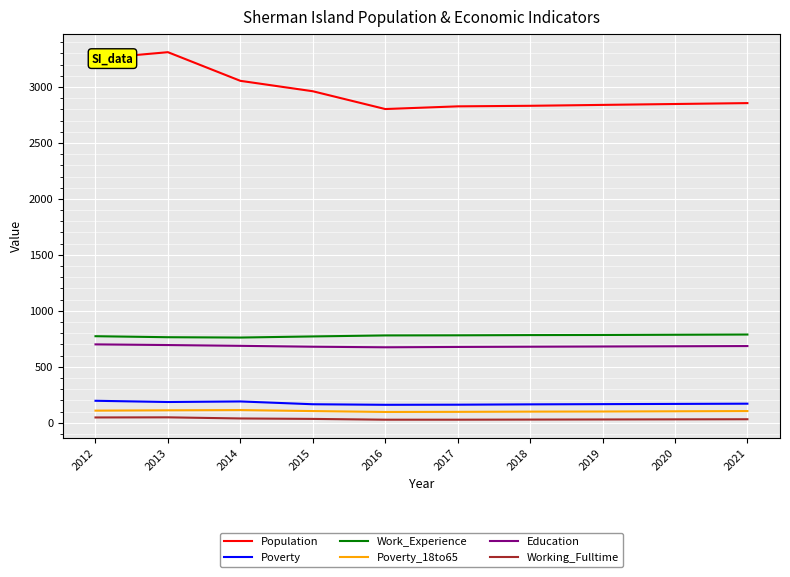

What is the minimum value for Population?

2803